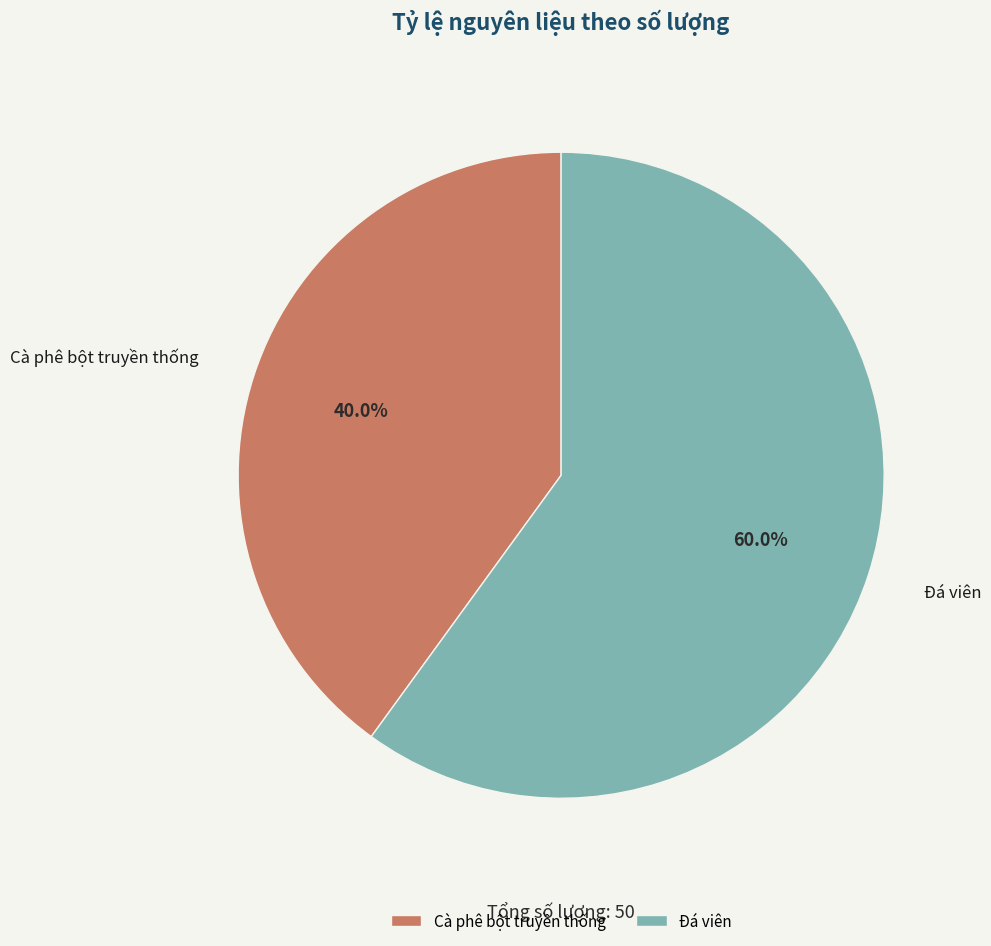

True or false: Cà phê bột truyền thống accounts for 35% of the total.

False